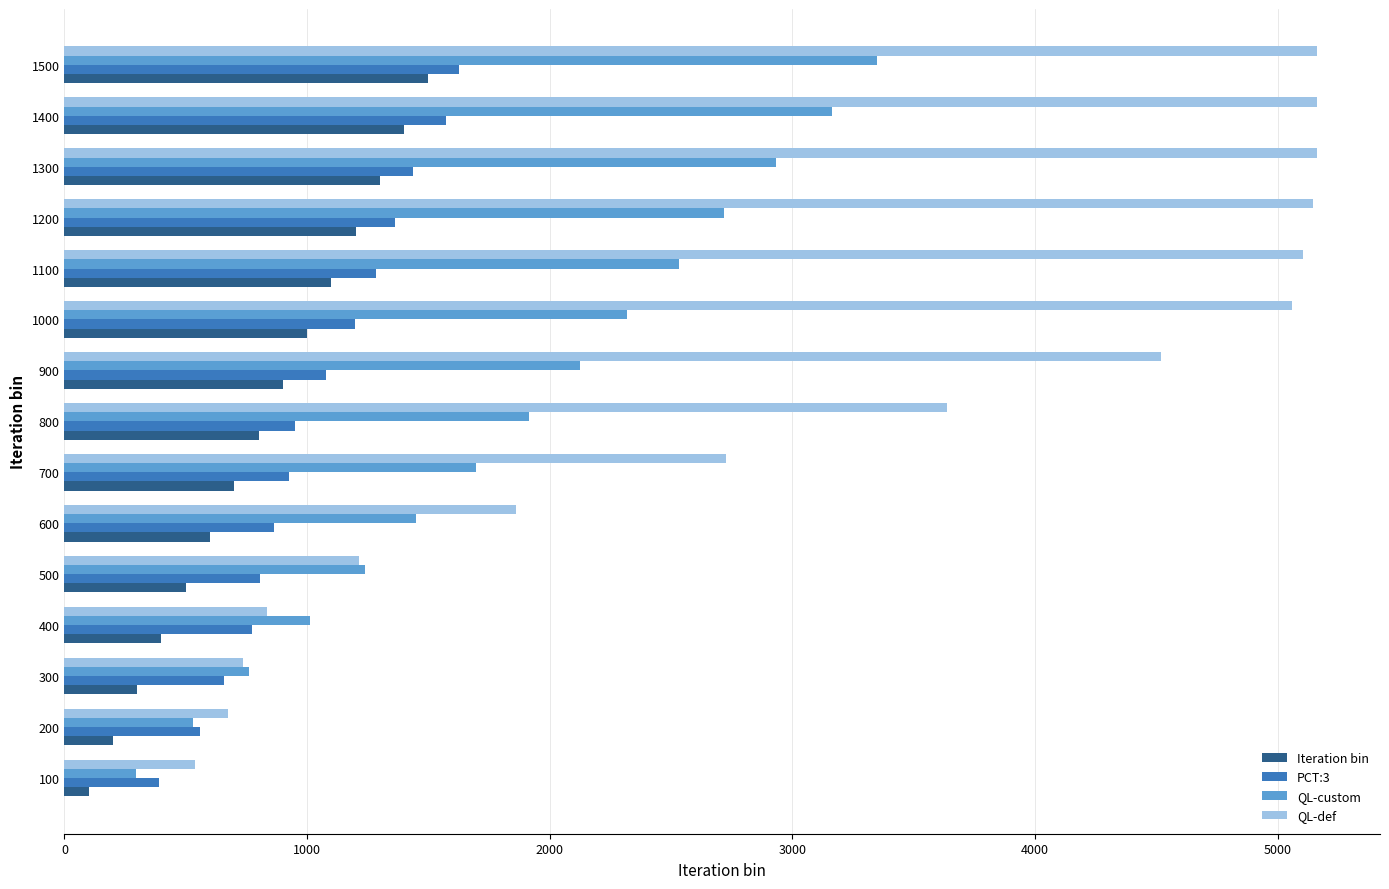

Is it true that PCT:3 equals 1574 at 1400?

True